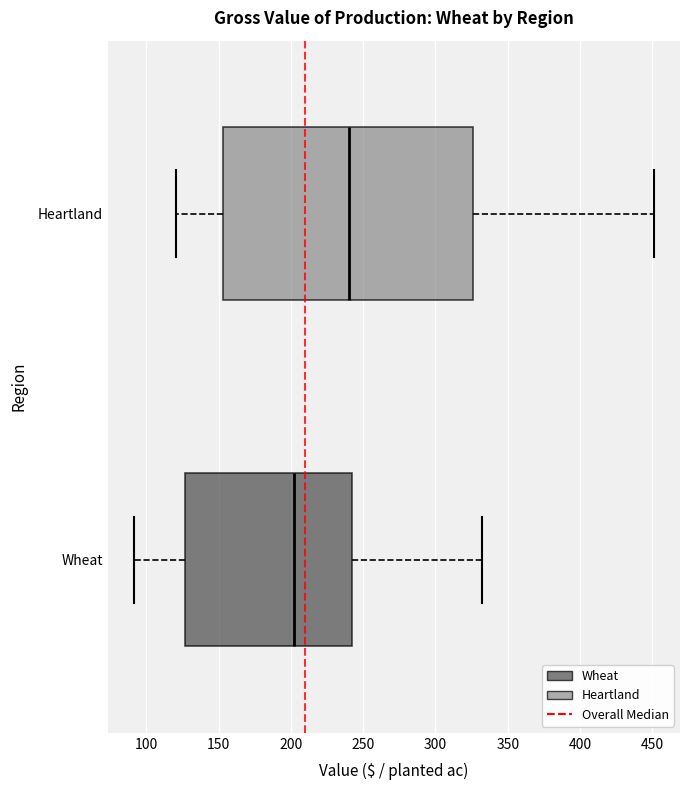

Which box has the furthest to the left median line?

Wheat